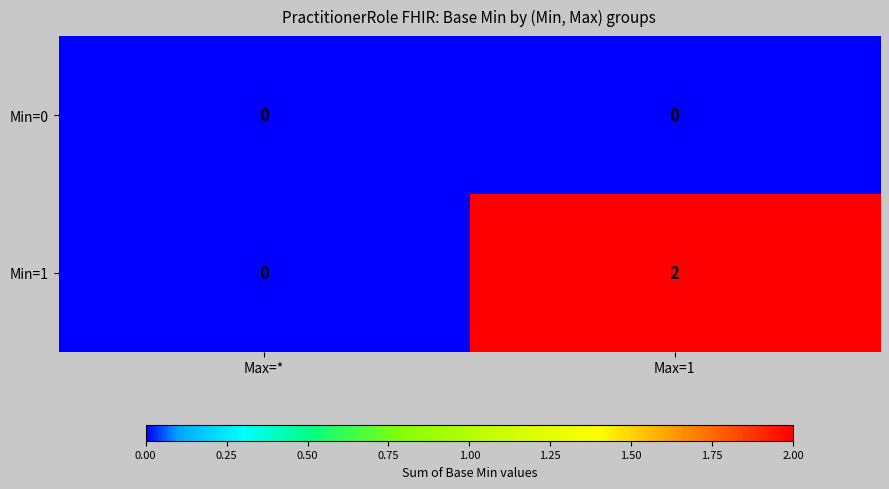

Rank the categories by Min=1 value from highest to lowest.

Max=1, Max=*